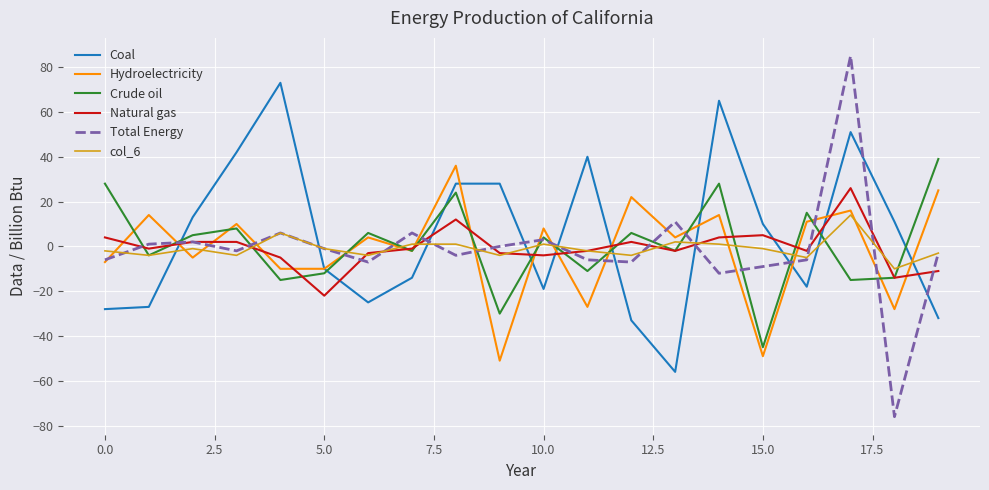

Is this an area chart (filled region under the line)?

No